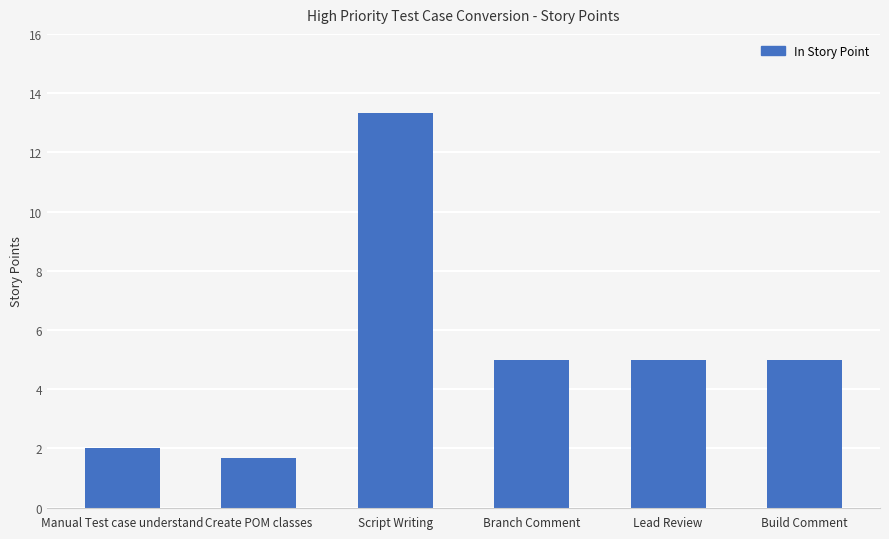

Count the number of data series in this chart.

1